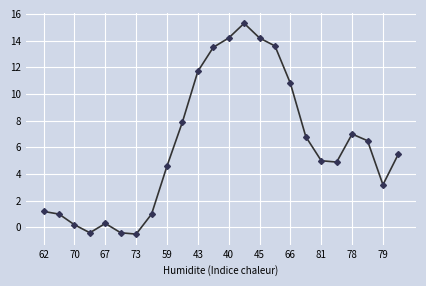

Reading left to right, list all the values displayed in this chart.

1.2	1.0	0.2	-0.4	0.3	-0.4	-0.5	1.0	4.6	7.9	11.7	13.5	14.2	15.3	14.2	13.6	10.8	6.8	5.0	4.9	7.0	6.5	3.2	5.5